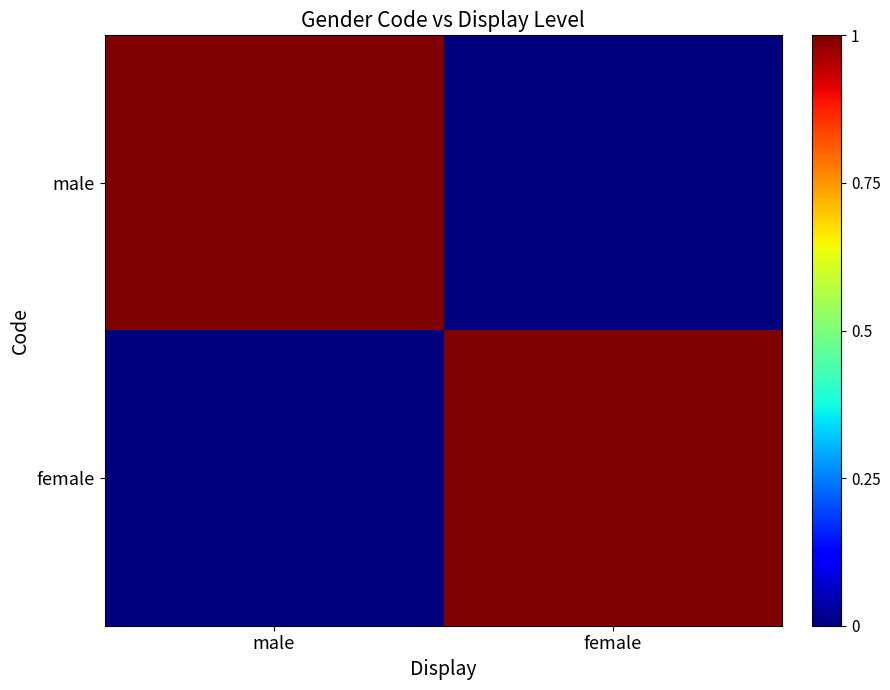

How many categories are shown in the chart?

2